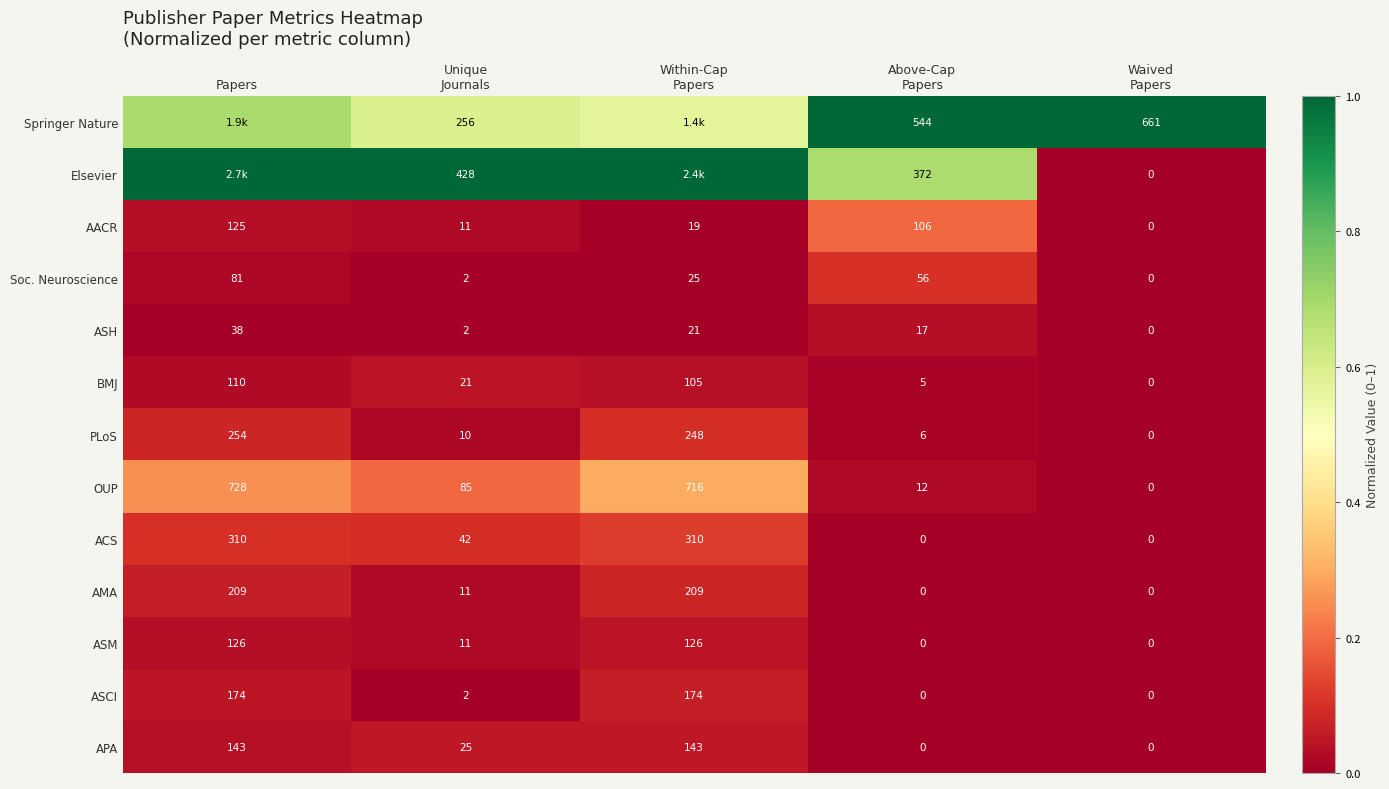

At which label does ASCI first exceed 2?

Papers